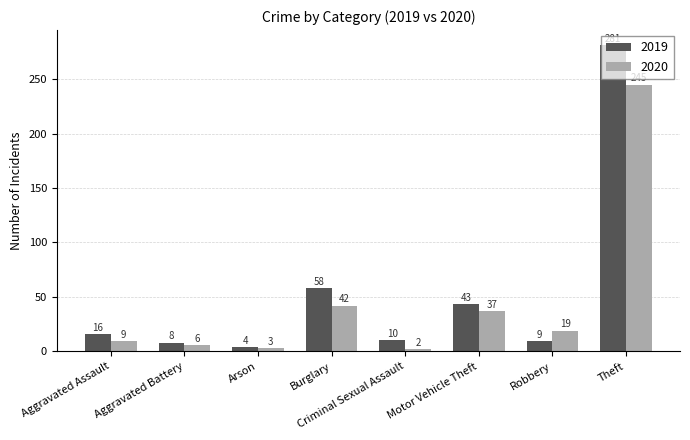

What is the total value across all series at Arson?

7